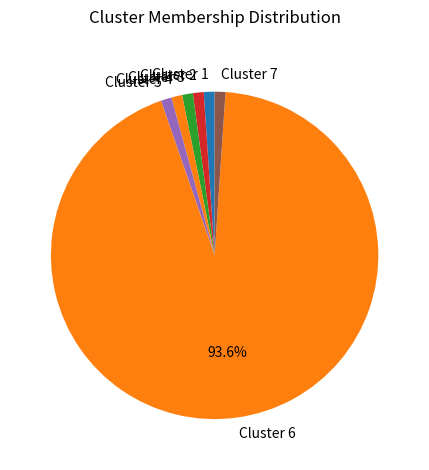

Is the sum of Cluster 5 and Cluster 7 greater than half?

No